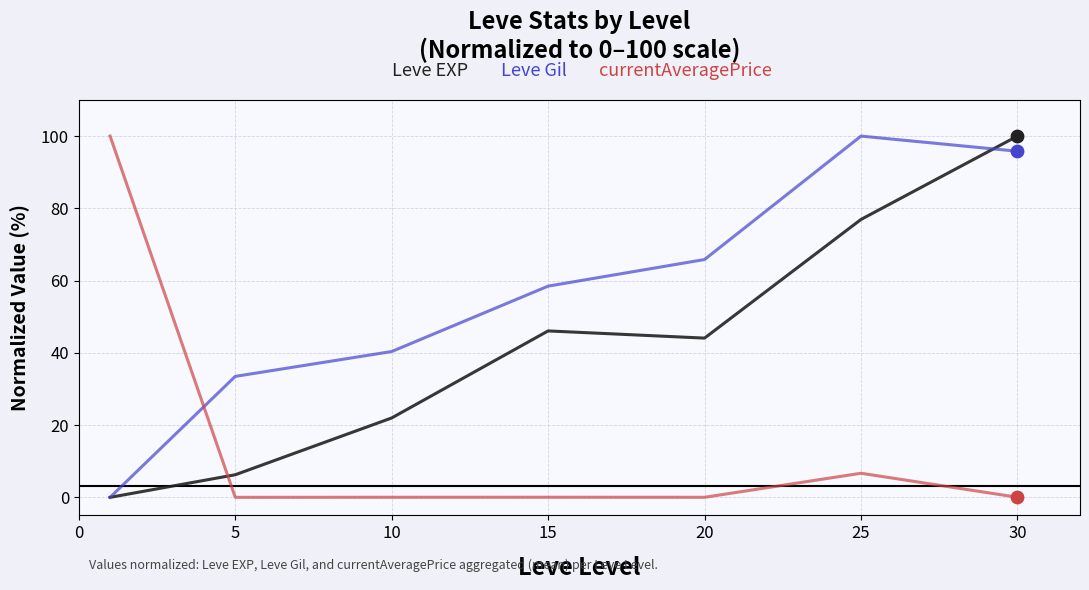

What are all the series names shown in the legend?

Leve EXP, Leve Gil, currentAveragePrice